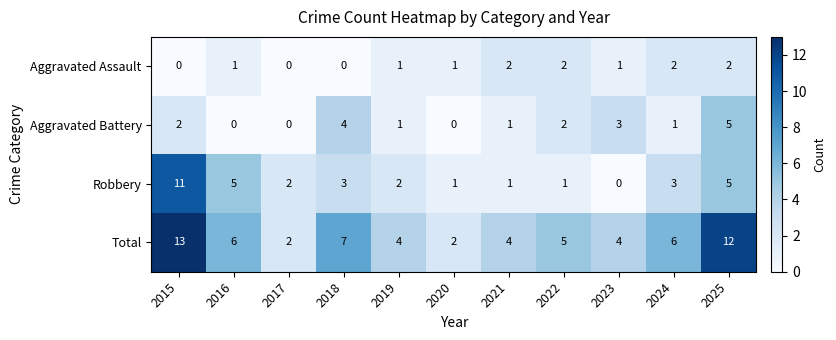

At which label does Aggravated Battery first exceed 1?

2015